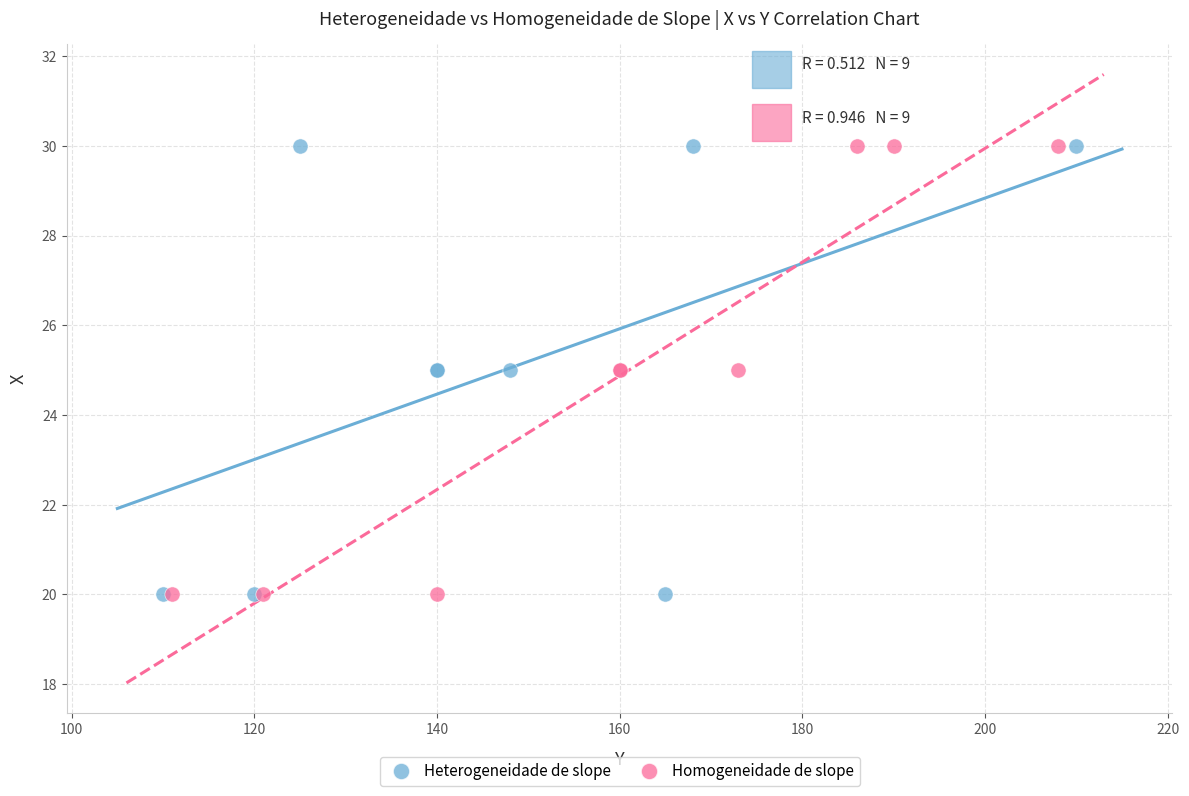

What are all the series names shown in the legend?

Heterogeneidade de slope, Homogeneidade de slope